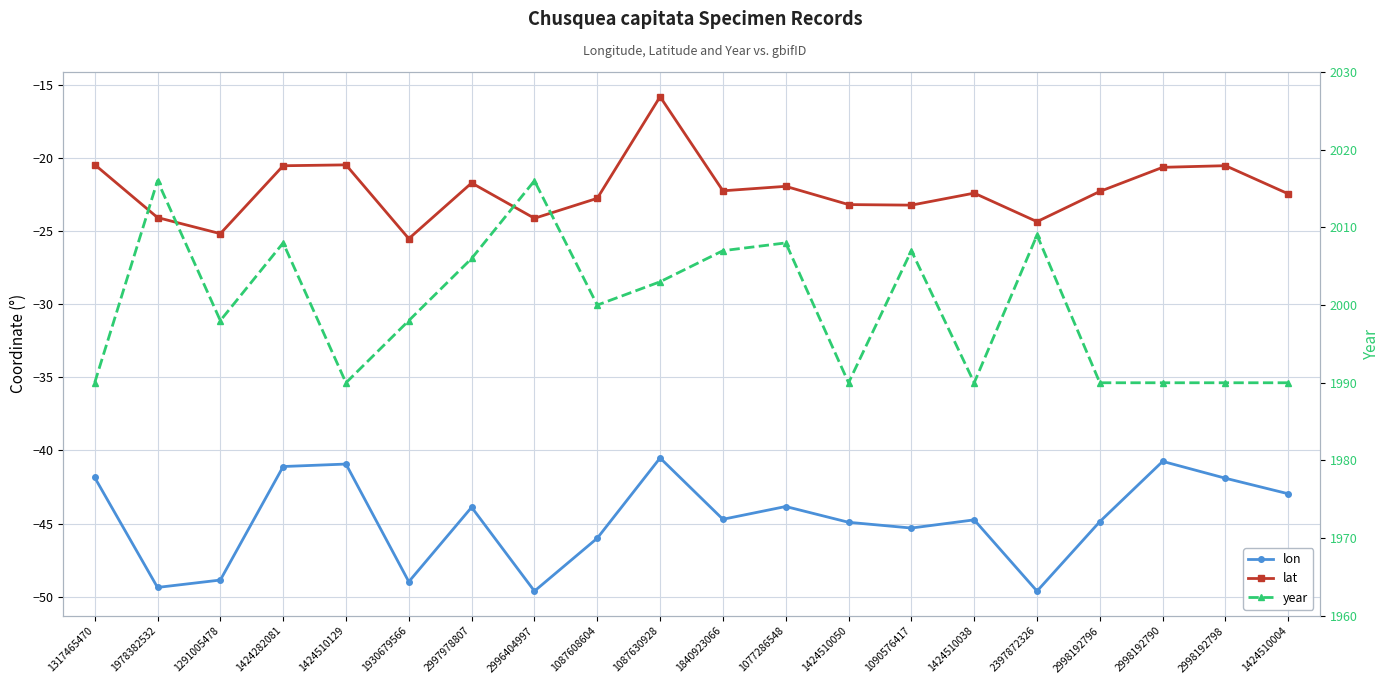

How many interior local valleys does the lon series have?

6